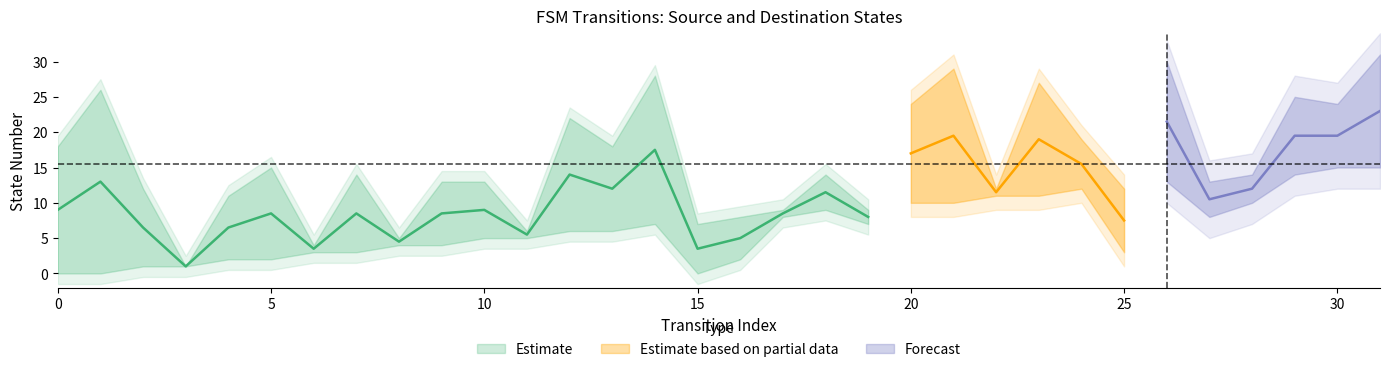

How many categories are shown in the chart?

32